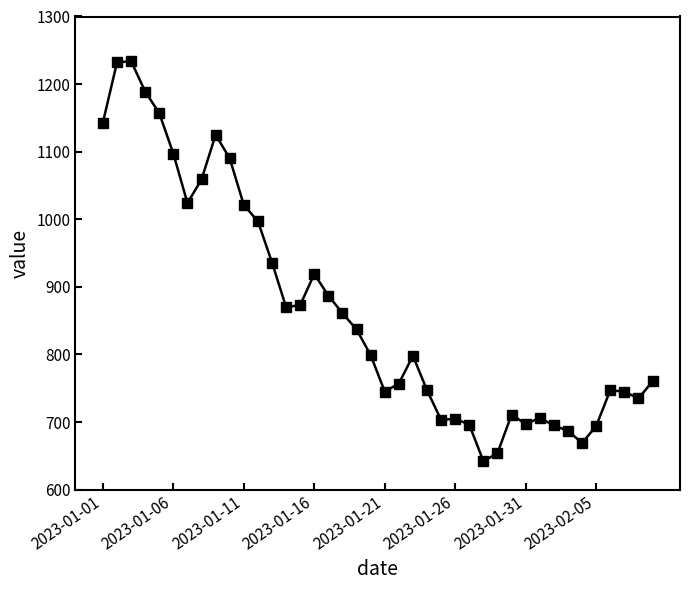

Count the number of categories in the chart.

40